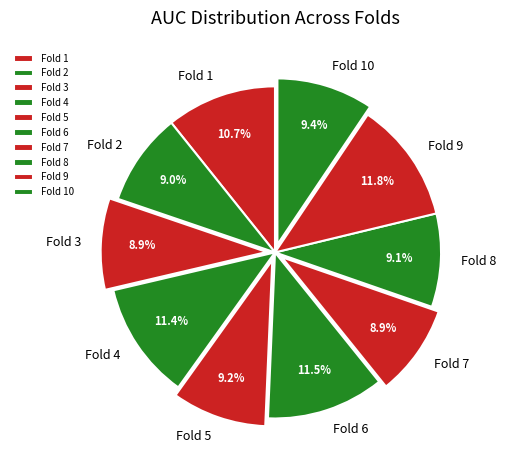

To the nearest percent, what portion does Fold 8 represent?

9%